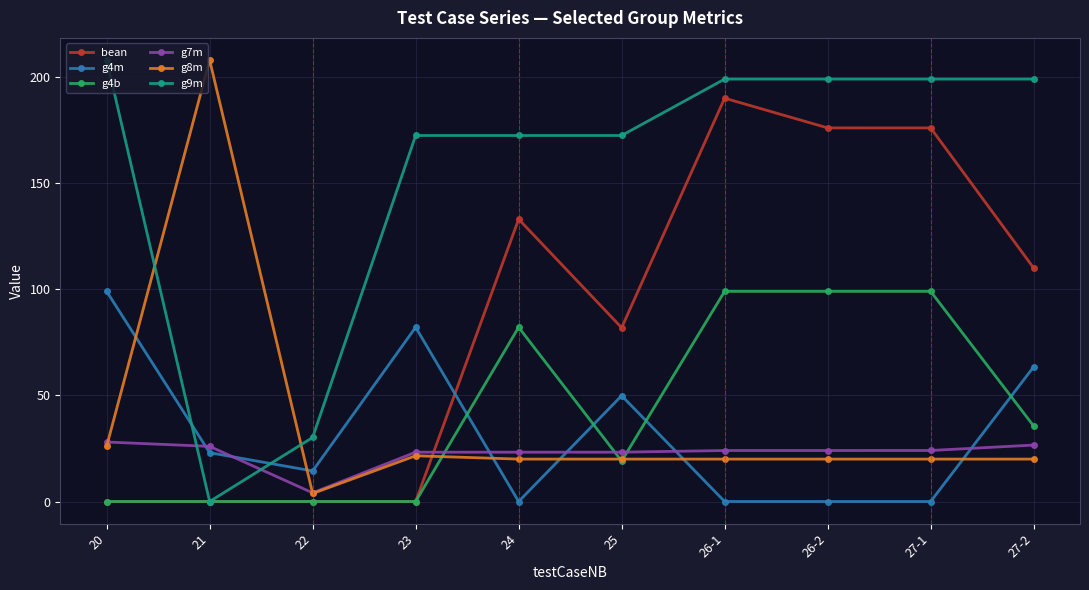

Where is g4b nearest to the value 49?

27-2